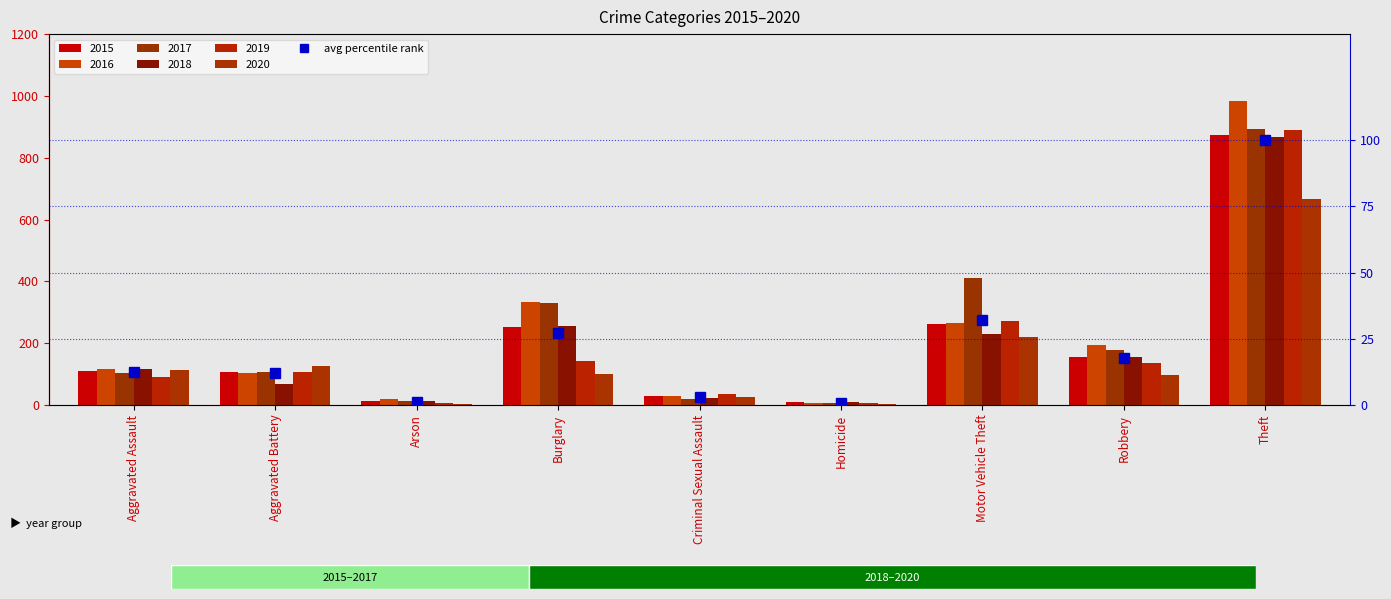

What is the change in value from Motor Vehicle Theft to Theft?

+67.9